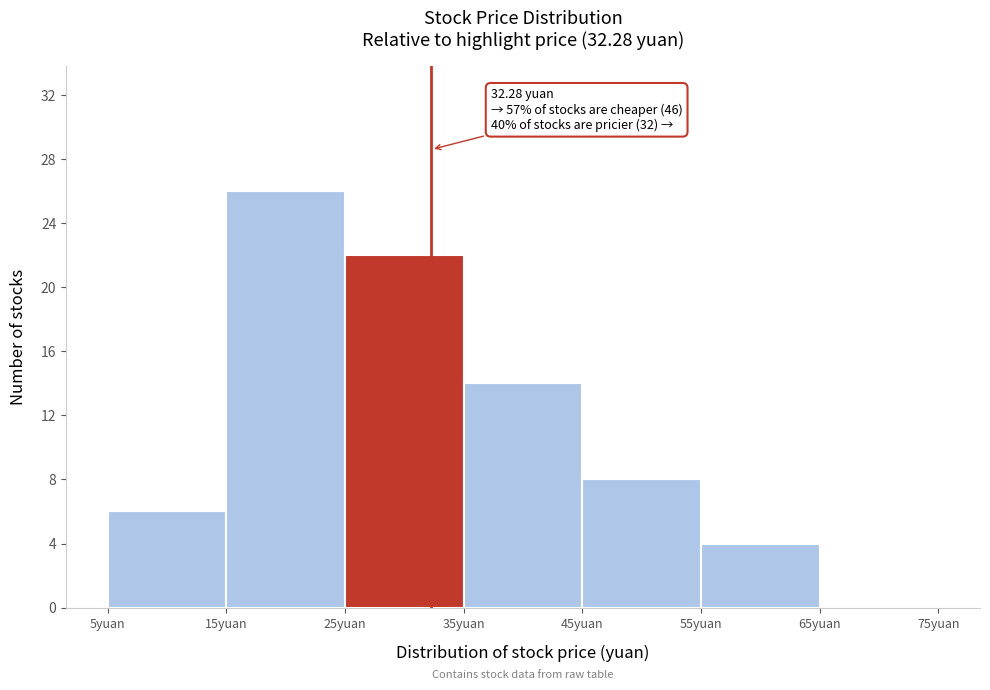

Over which range of the x-axis is the bar tallest?

15 to 25